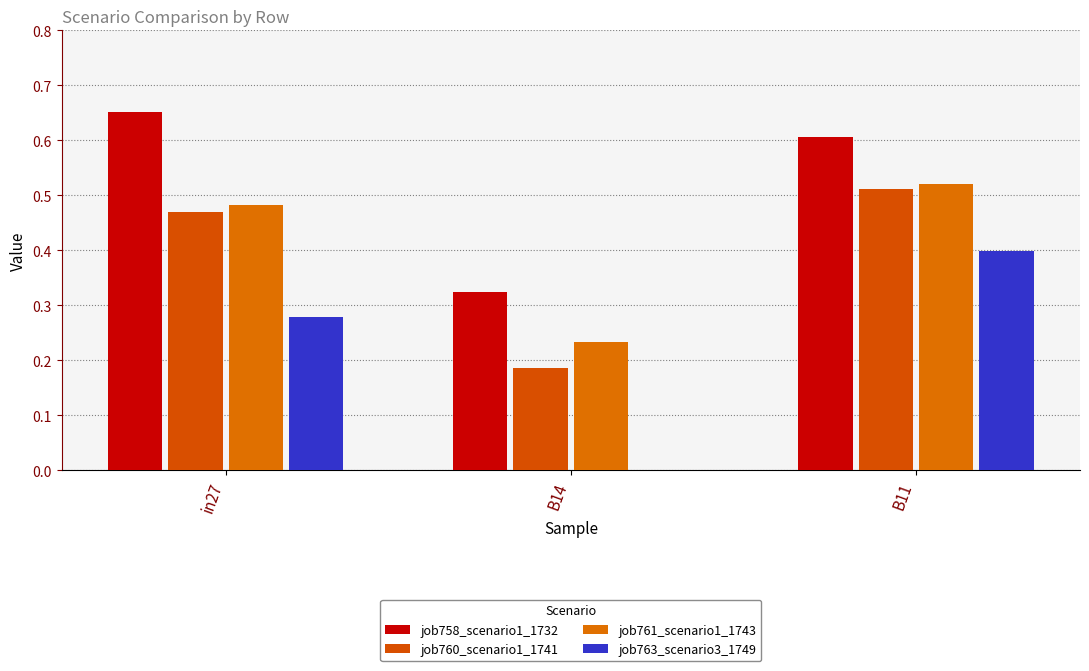

What is the difference between the job763_scenario3_1749 values at B11 and B14?

0.4